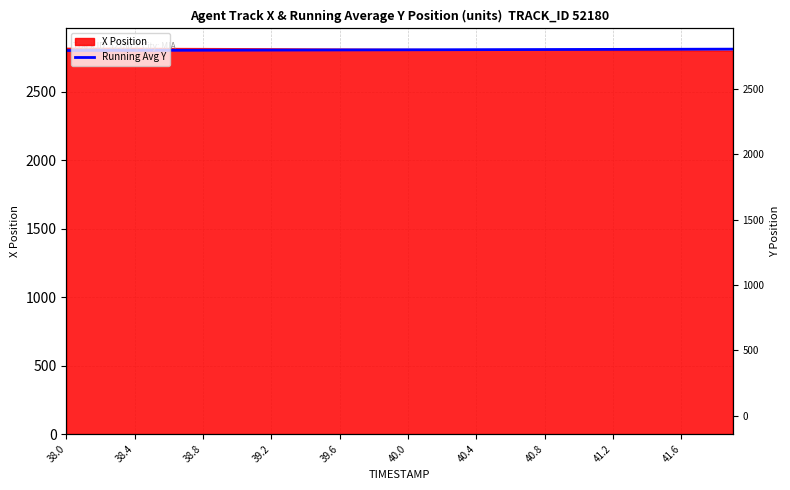

What is the difference between the maximum and minimum values?

10.0